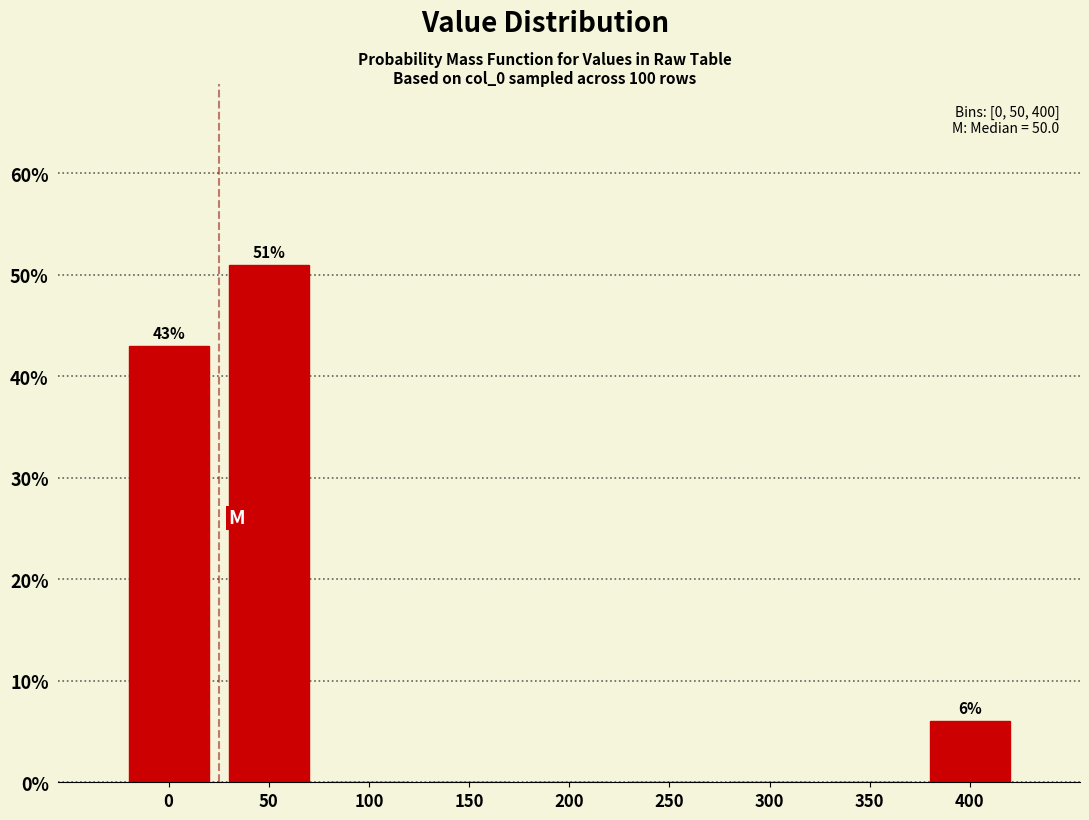

Reading left to right, what are all the values shown in this chart?

0=43	50=51	100=0	150=0	200=0	250=0	300=0	350=0	400=6